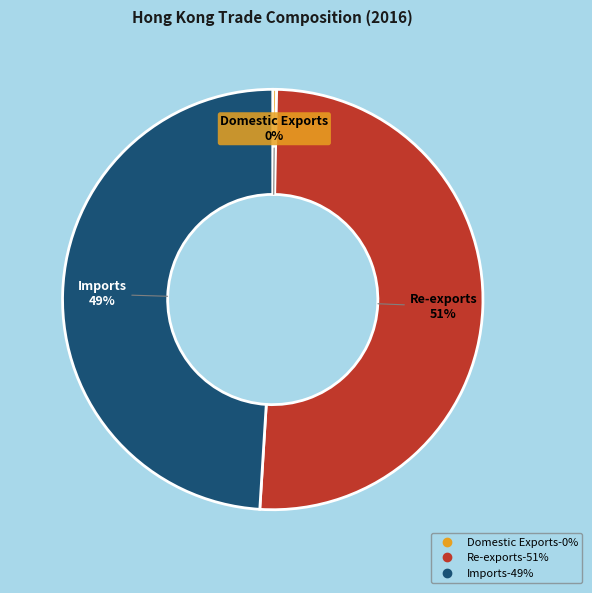

To the nearest percent, what is the combined percentage of Re-exports and Domestic Exports?

51%